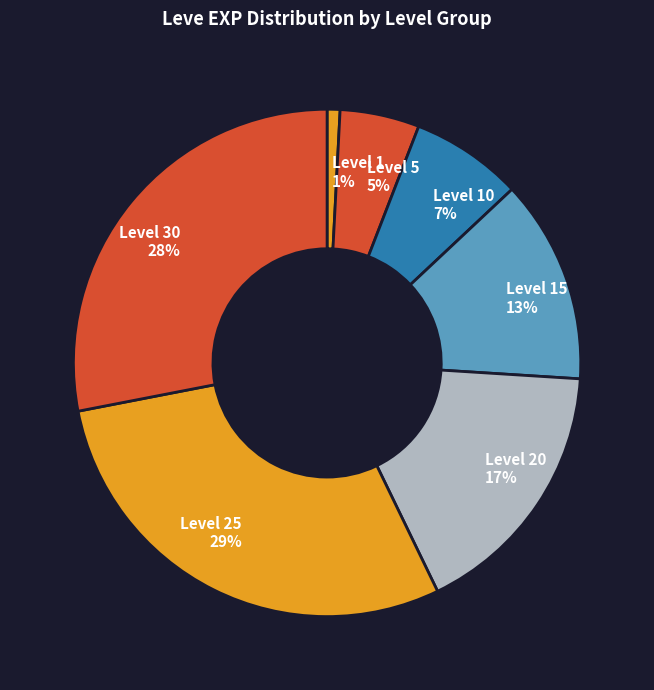

To the nearest percent, what percentage of the pie is Level 25?

29%